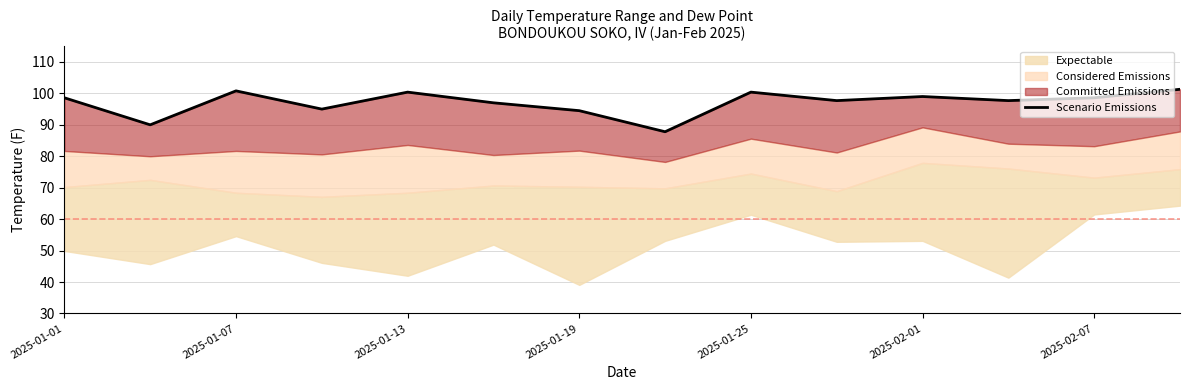

How many values exceed 98?

7